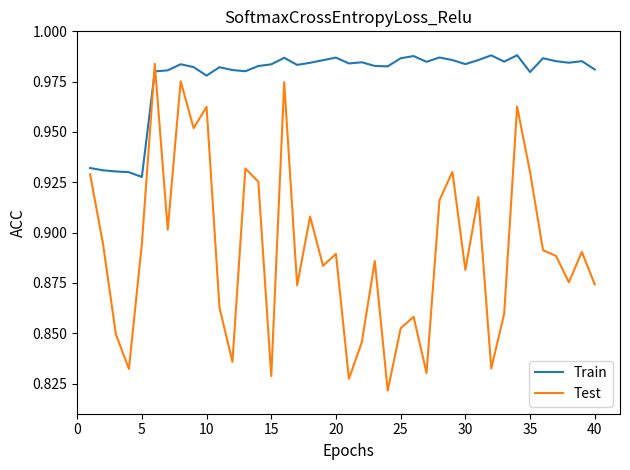

True or false: Test and Train cross at least once.

True